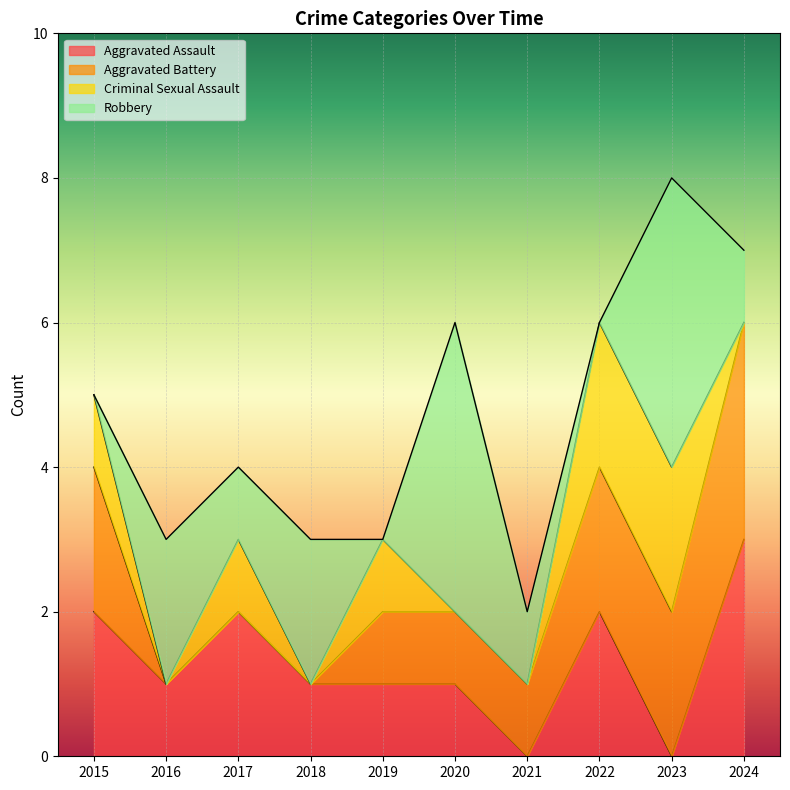

In Criminal Sexual Assault, how many points are higher than both neighbors (excluding endpoints)?

2